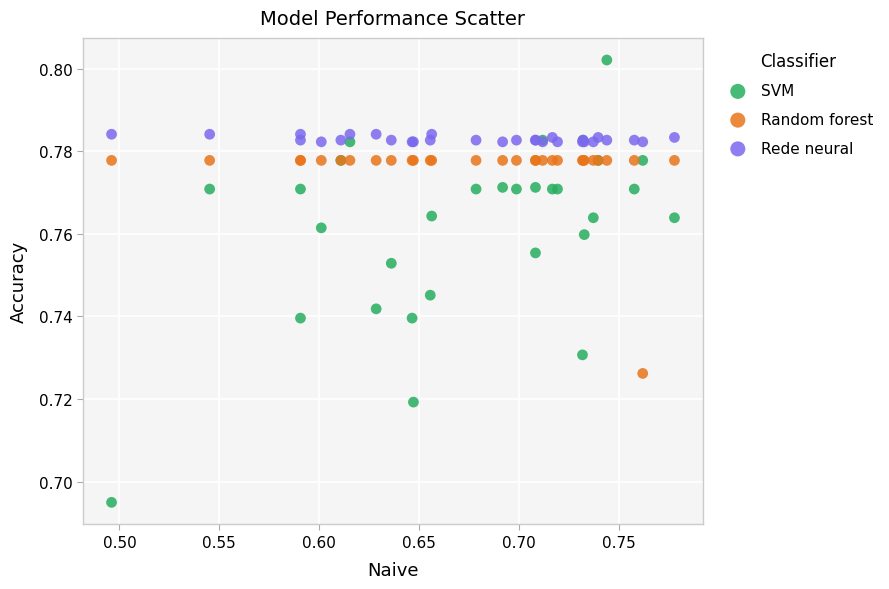

Which series reaches the minimum Y coordinate?

SVM